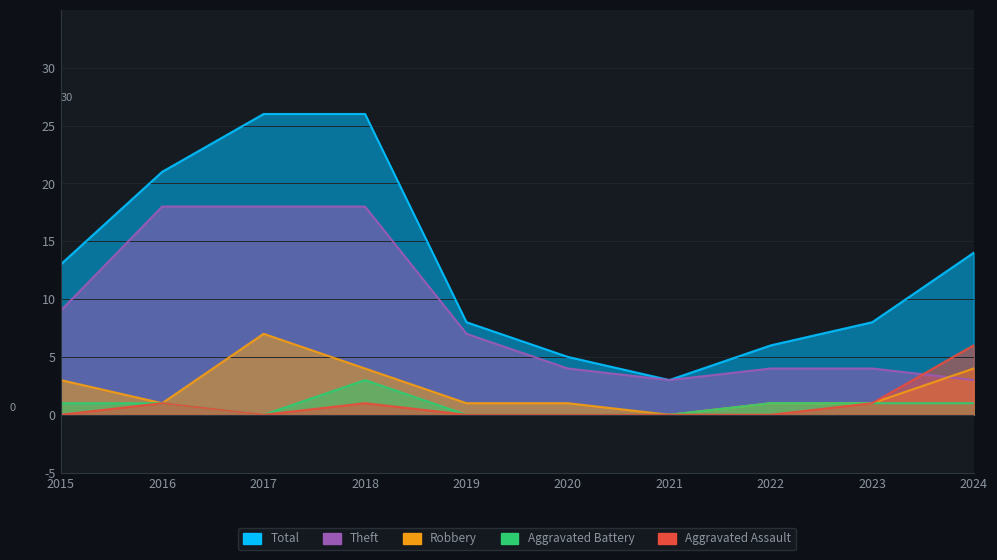

What value does the Total series have at 2016, to the nearest 5?

20